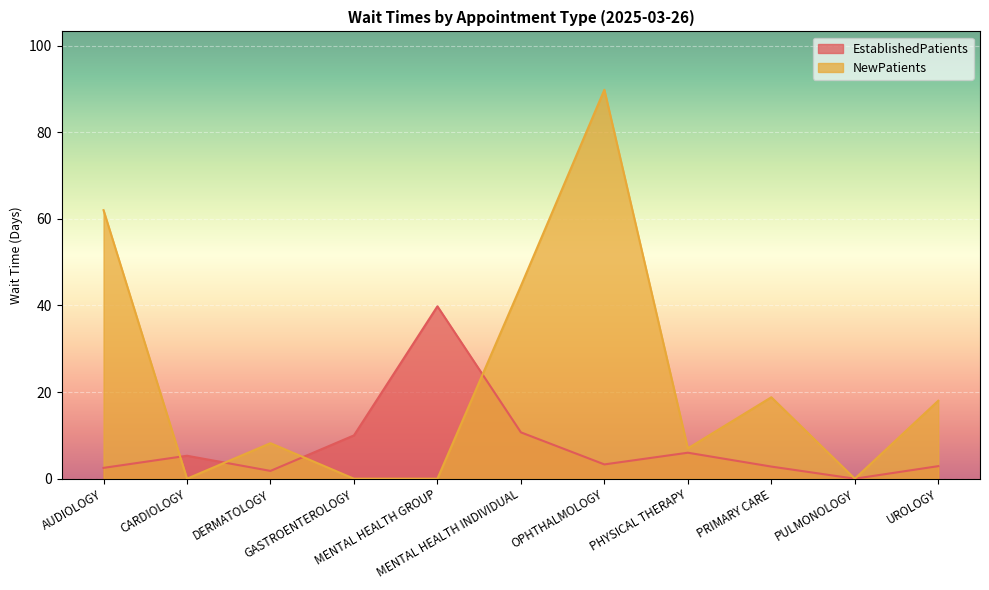

Where do EstablishedPatients and NewPatients first cross each other?

AUDIOLOGY and CARDIOLOGY